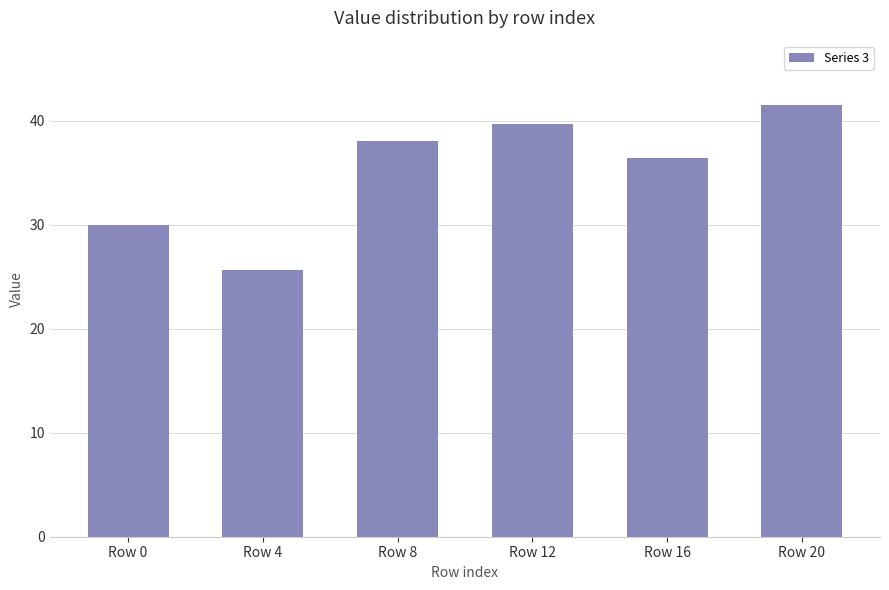

Reading right to left, transcribe all the data shown in this chart.

41.5	36.5	39.7	38.0	25.7	30.0